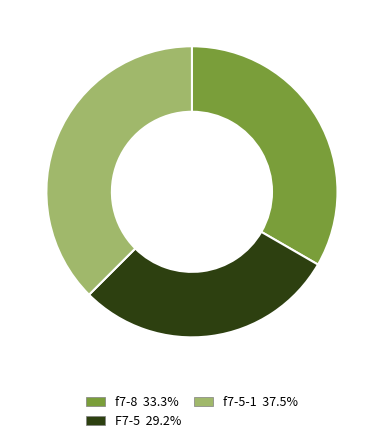

Is F7-5 29.2% the majority of the pie?

No